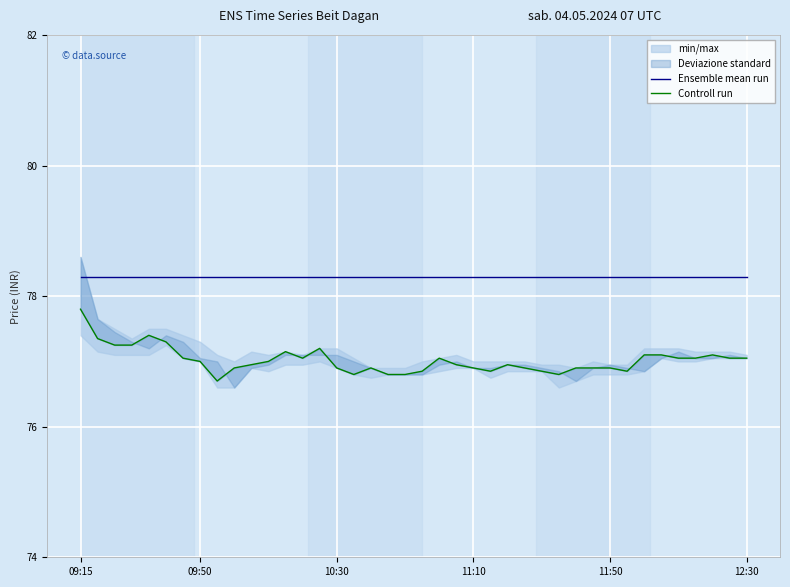

How many lines are shown in the chart?

2